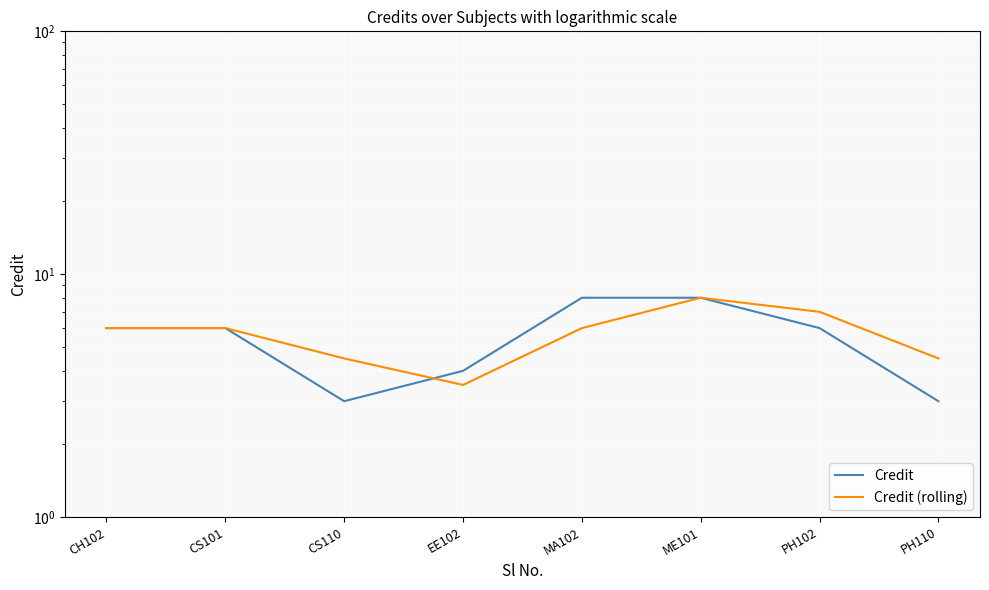

What is the value of the Credit point at the 2nd from the left?

6.0